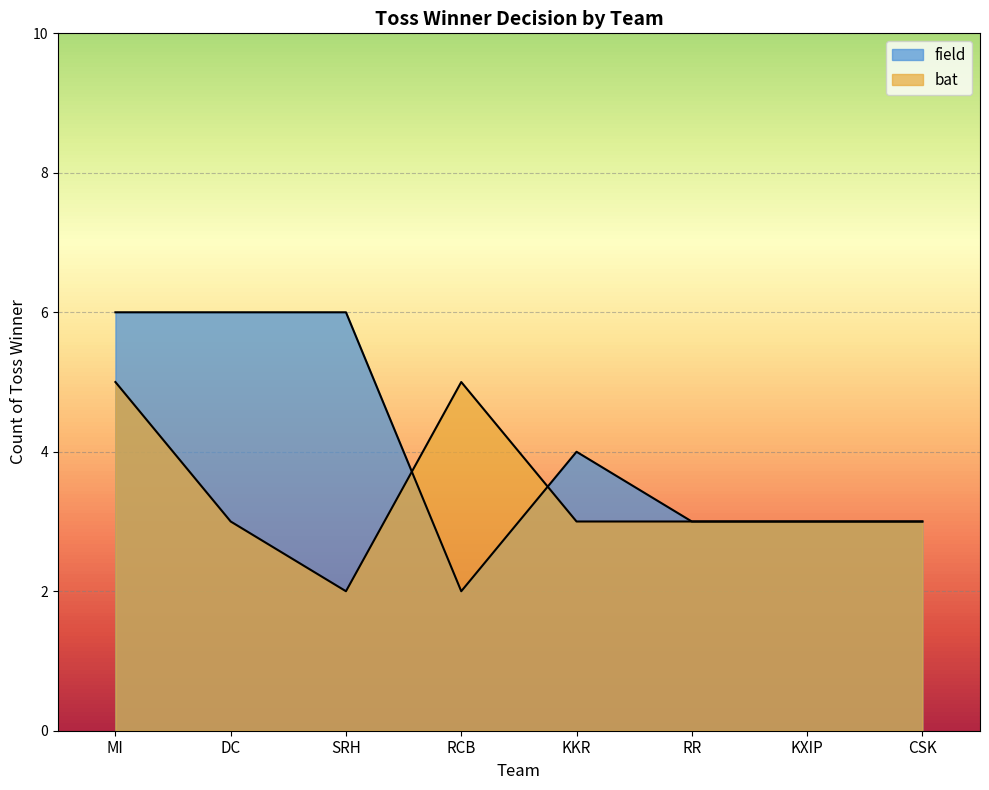

Which series changed the most between MI and RR?

field